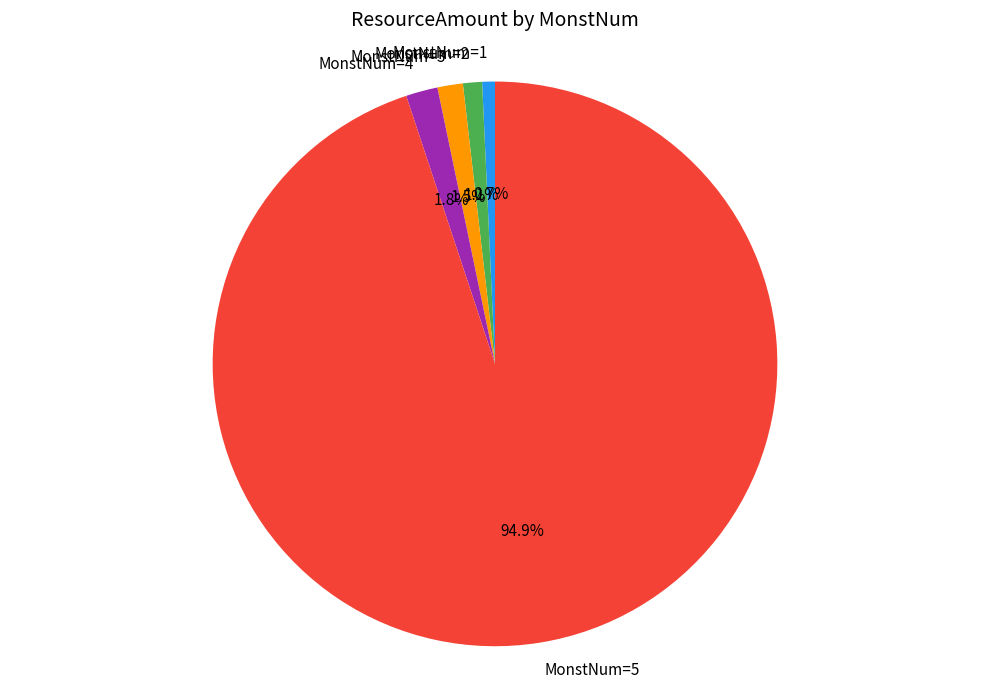

Is the sum of MonstNum=3 and MonstNum=5 greater than half?

Yes